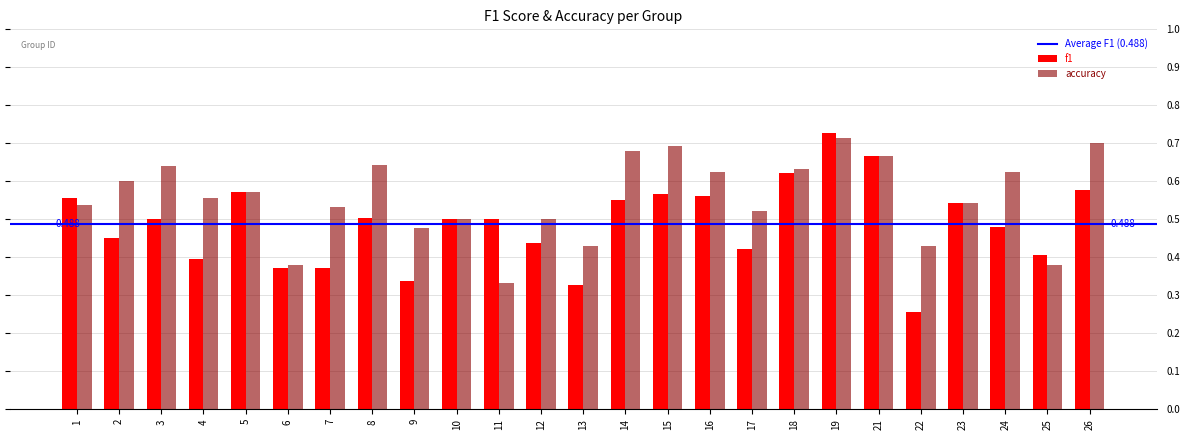

At how many categories does at least one series exceed 0?

25